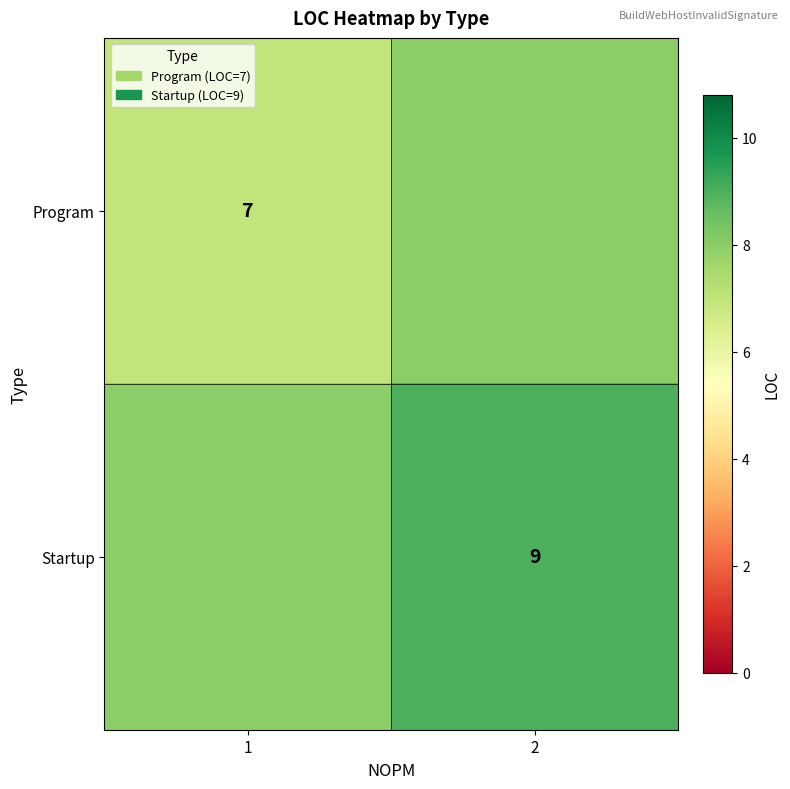

Which has a higher value, 1 or 2?

2